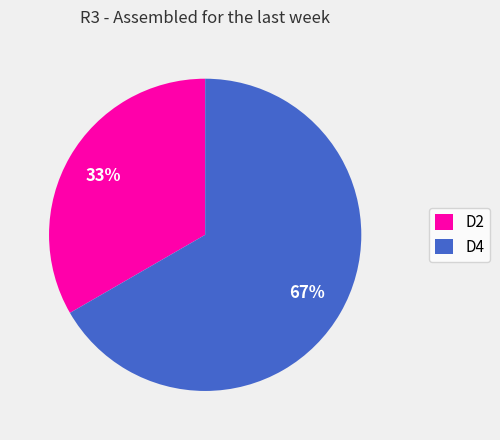

What is the largest slice in the pie chart?

D4